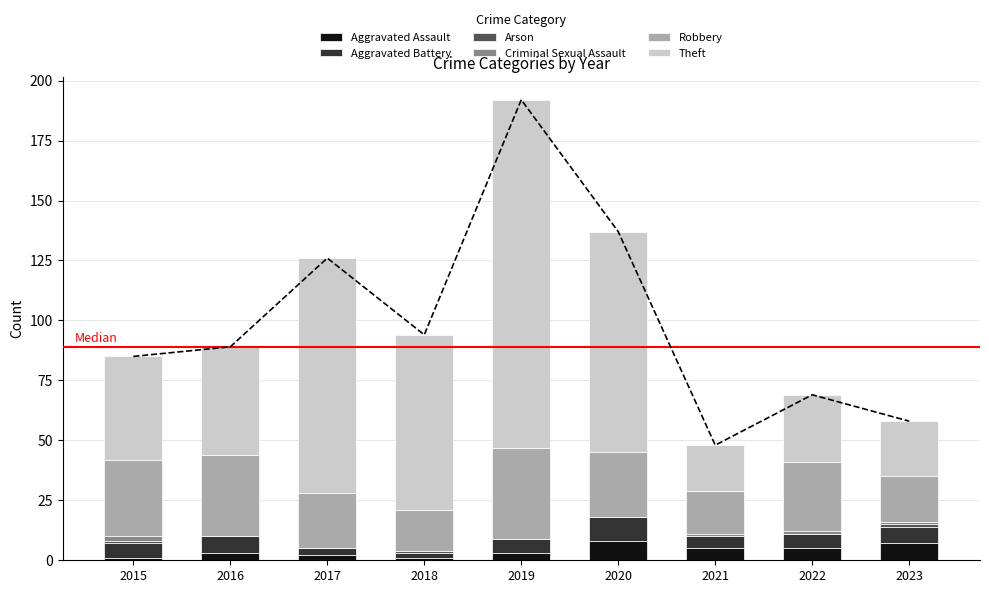

Reading left to right, transcribe all the data shown in this chart.

Aggravated Assault: 2015=1	2016=3	2017=2	2018=1	2019=3	2020=8	2021=5	2022=5	2023=7
Aggravated Battery: 2015=6	2016=7	2017=3	2018=2	2019=6	2020=10	2021=5	2022=6	2023=7
Arson: 2015=1	2016=0	2017=0	2018=1	2019=0	2020=0	2021=0	2022=0	2023=1
Criminal Sexual Assault: 2015=2	2016=0	2017=0	2018=0	2019=0	2020=0	2021=1	2022=1	2023=1
Robbery: 2015=32	2016=34	2017=23	2018=17	2019=38	2020=27	2021=18	2022=29	2023=19
Theft: 2015=43	2016=45	2017=98	2018=73	2019=145	2020=92	2021=19	2022=28	2023=23